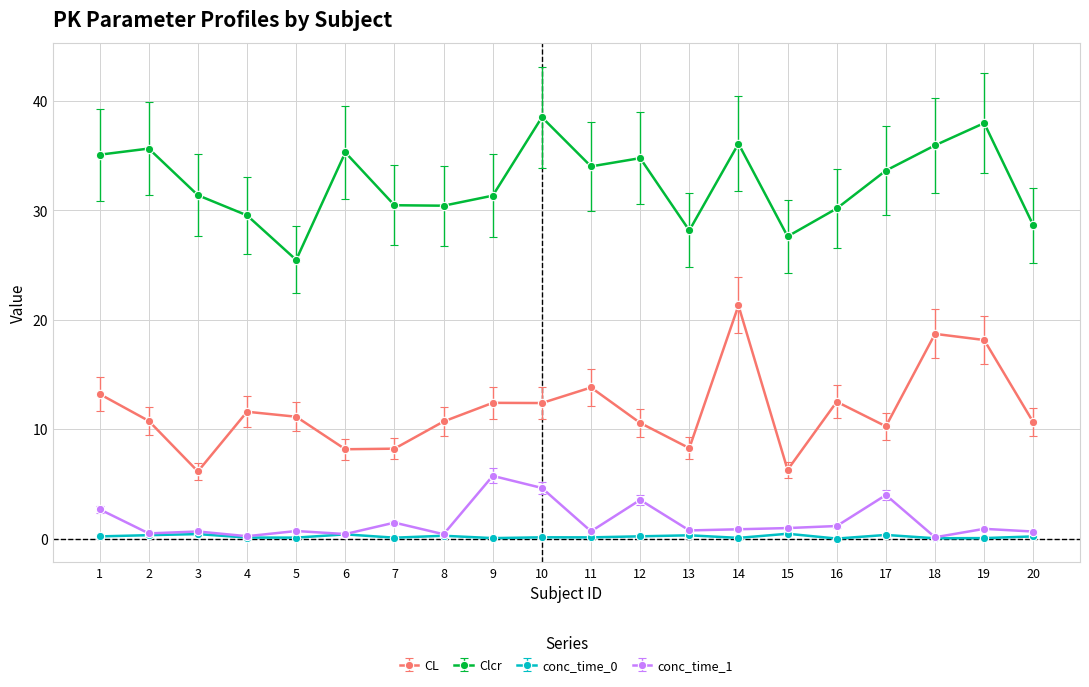

What is the lowest value of the Clcr series?

25.5